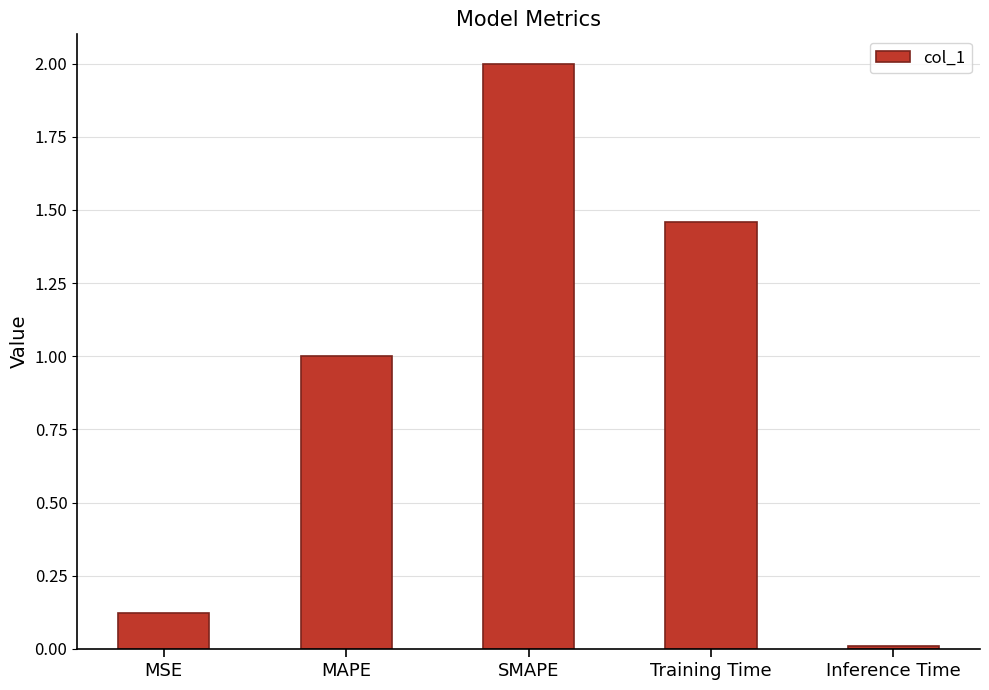

Rank the categories by value from lowest to highest.

Inference Time, MSE, MAPE, Training Time, SMAPE